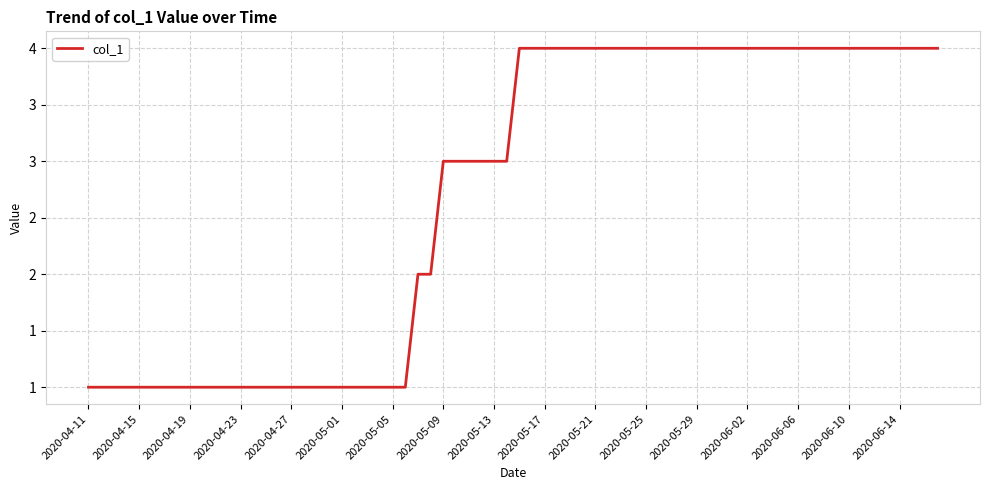

Does the chart have visible grid lines?

Yes